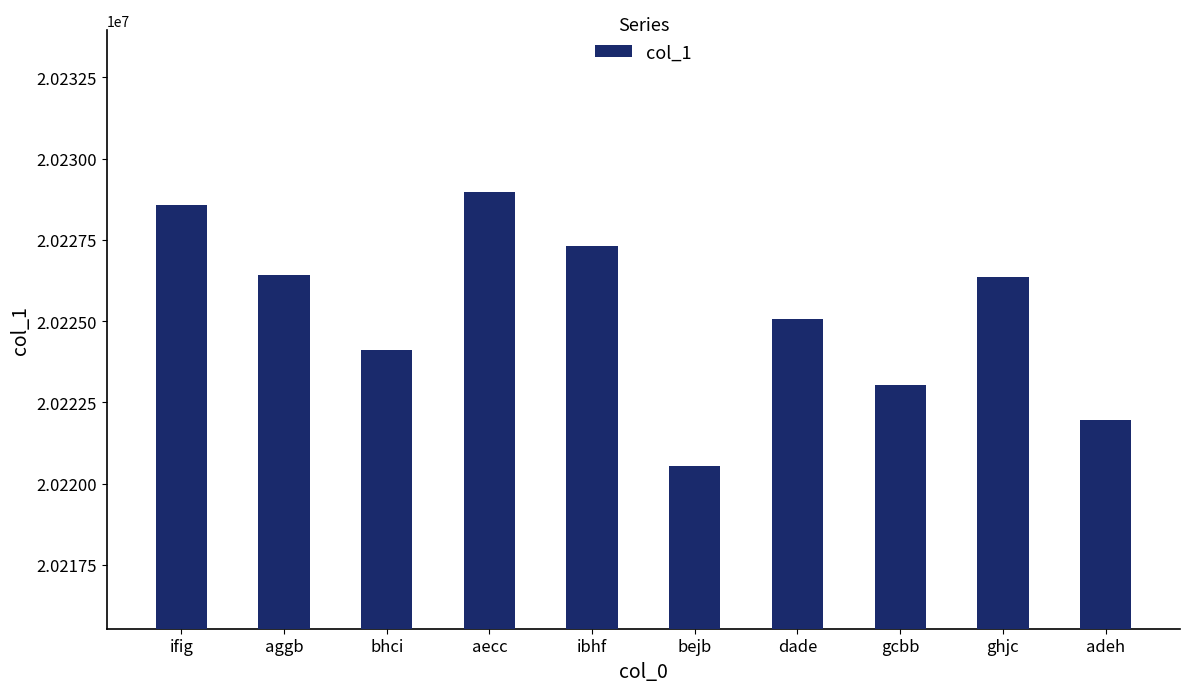

At which label is the value closest to 20224749?

dade